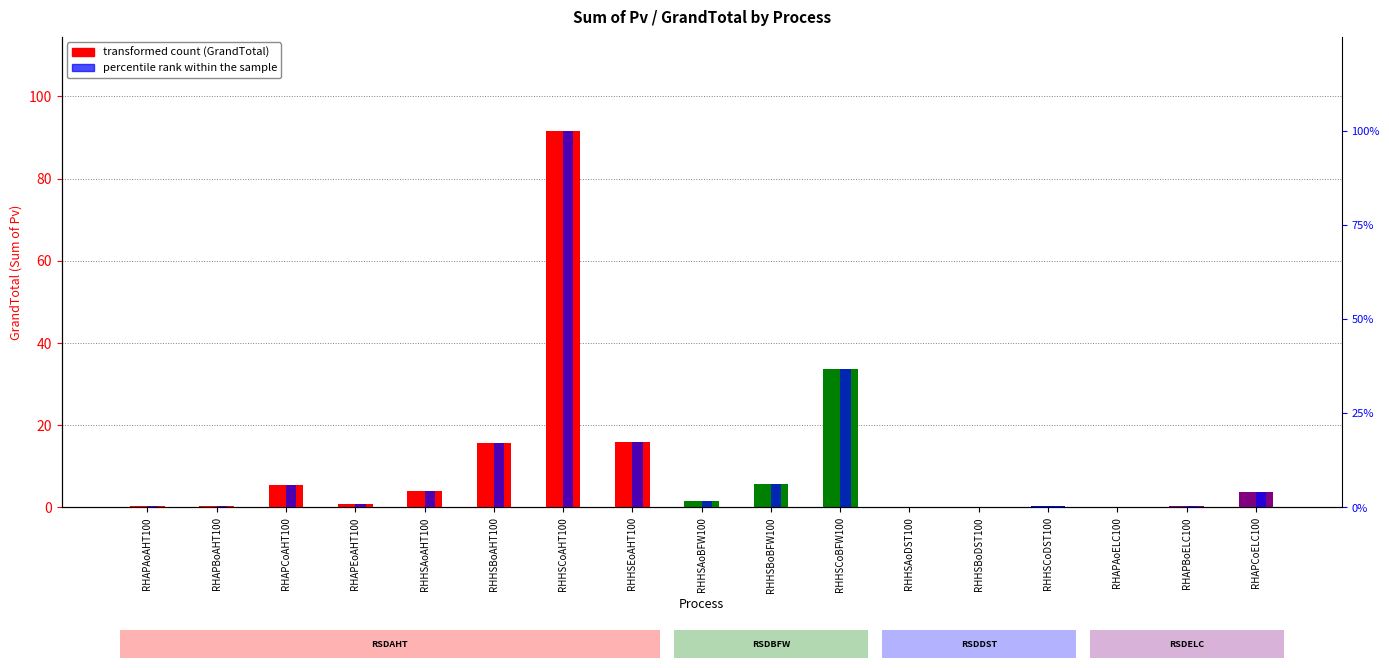

Which series changed the most between RHAPCoAHT100 and RHHSBoAHT100?

percentile rank within sample